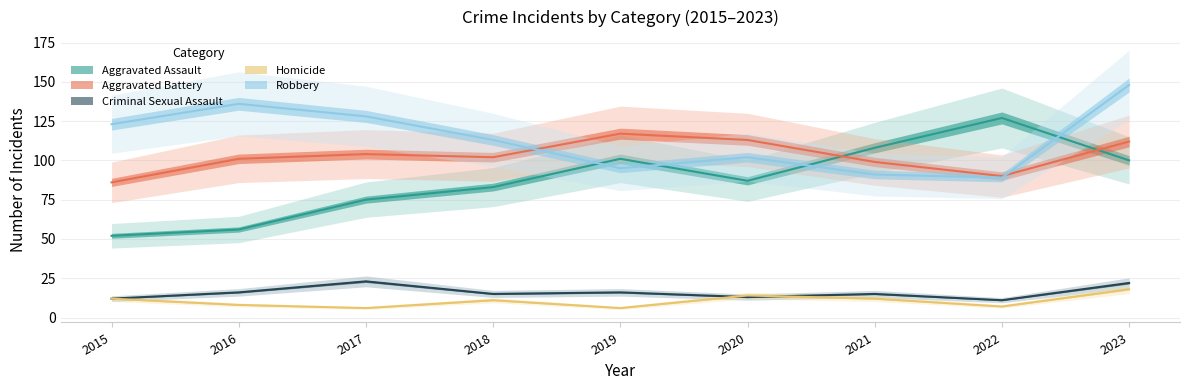

How many lines are shown in the chart?

5